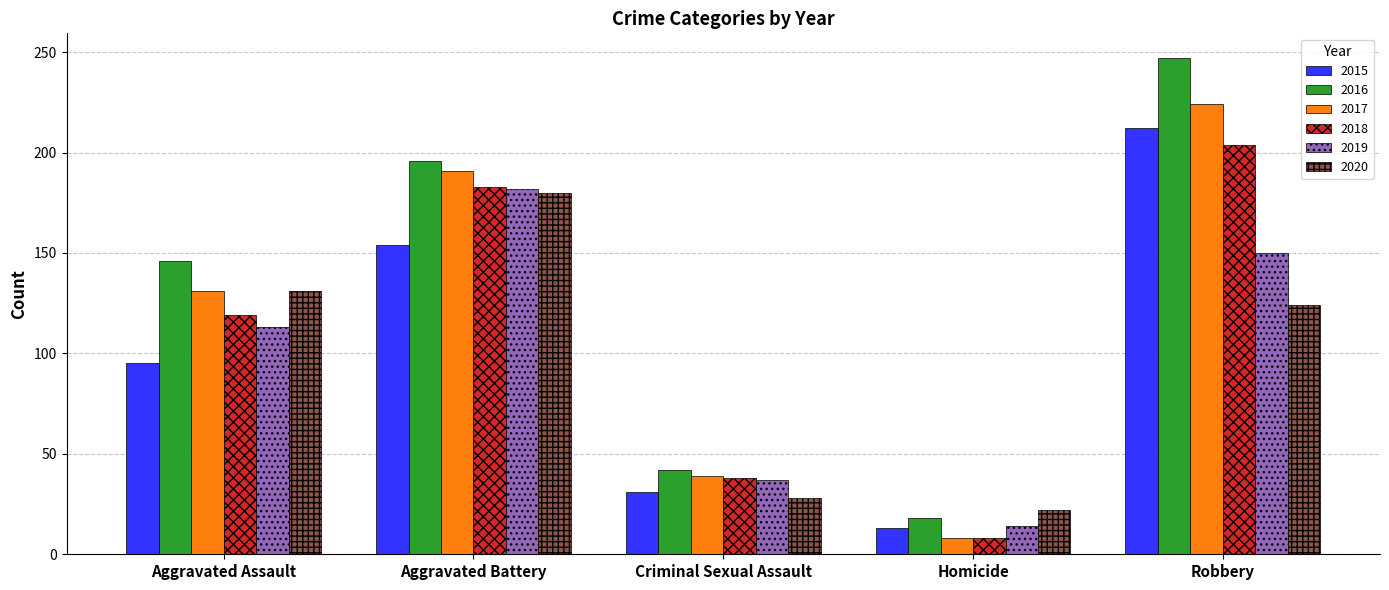

What is the total value across all series at Robbery?

1161